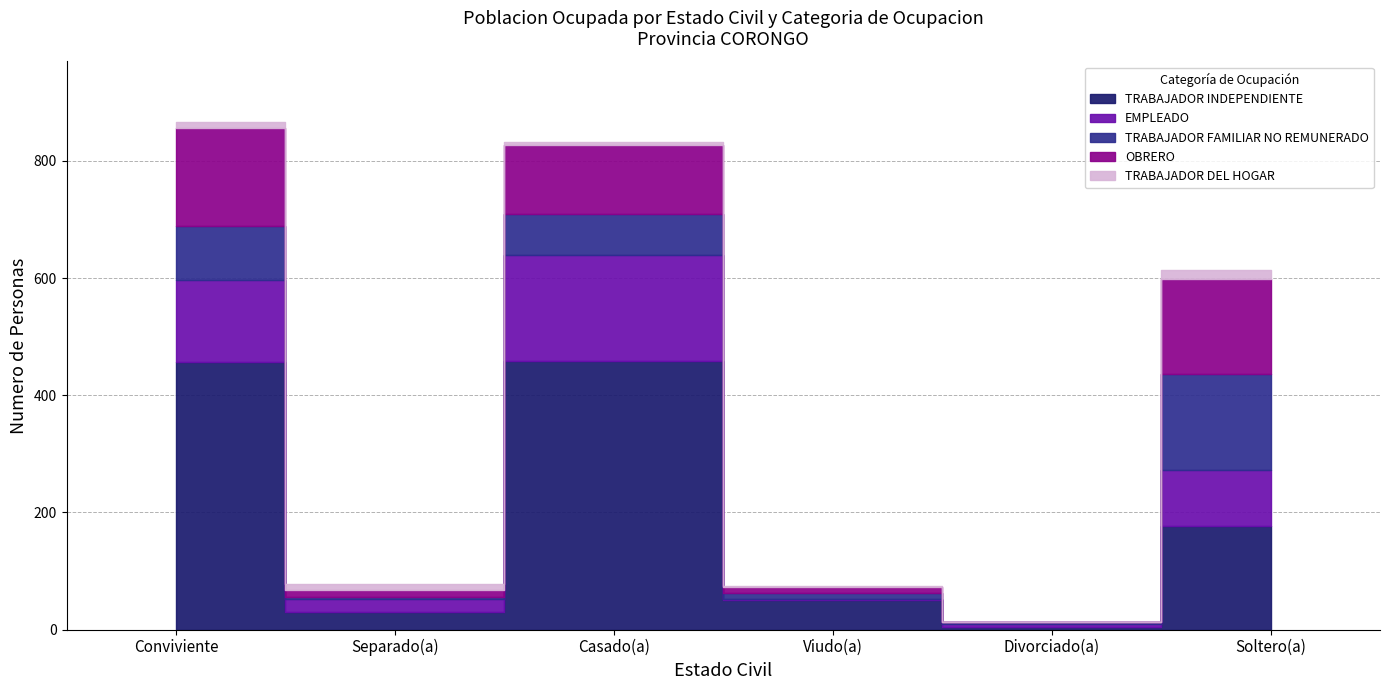

Which series has the largest range (max minus min)?

TRABAJADOR INDEPENDIENTE